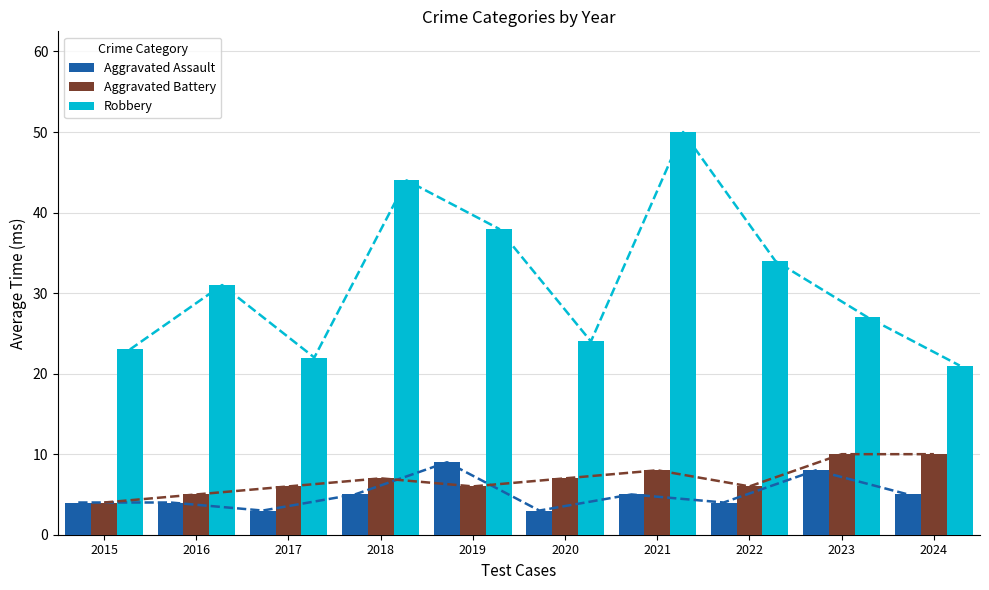

Between 2021 and 2024, which series saw the biggest shift?

Robbery